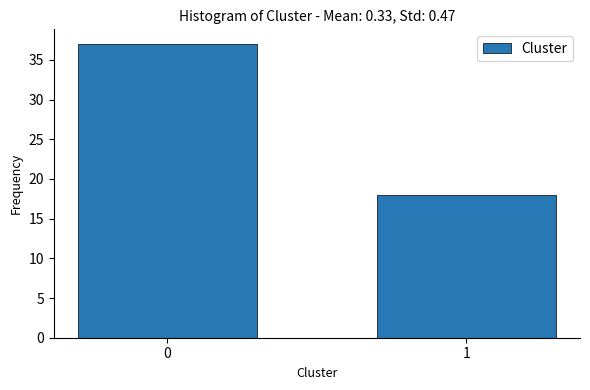

Reading left to right, what are all the values shown in this chart?

0=37	1=18